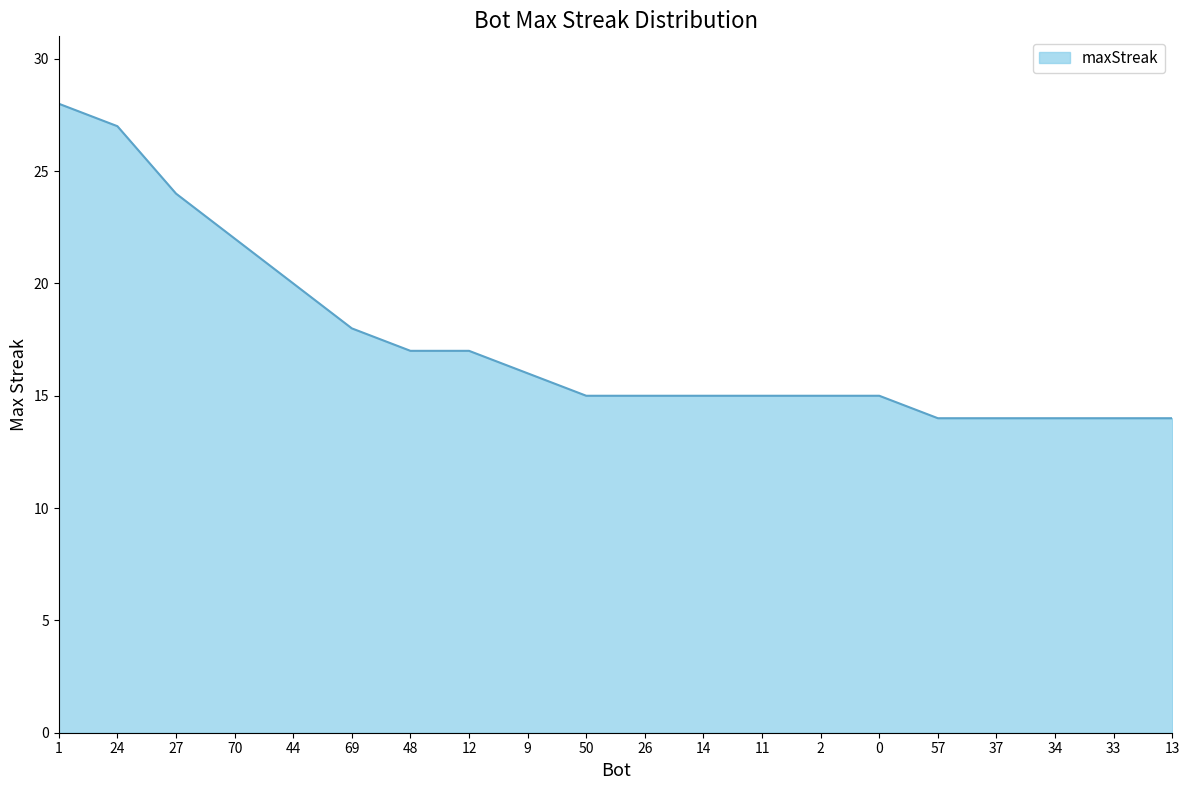

Does the chart display data point markers on the line(s)?

No